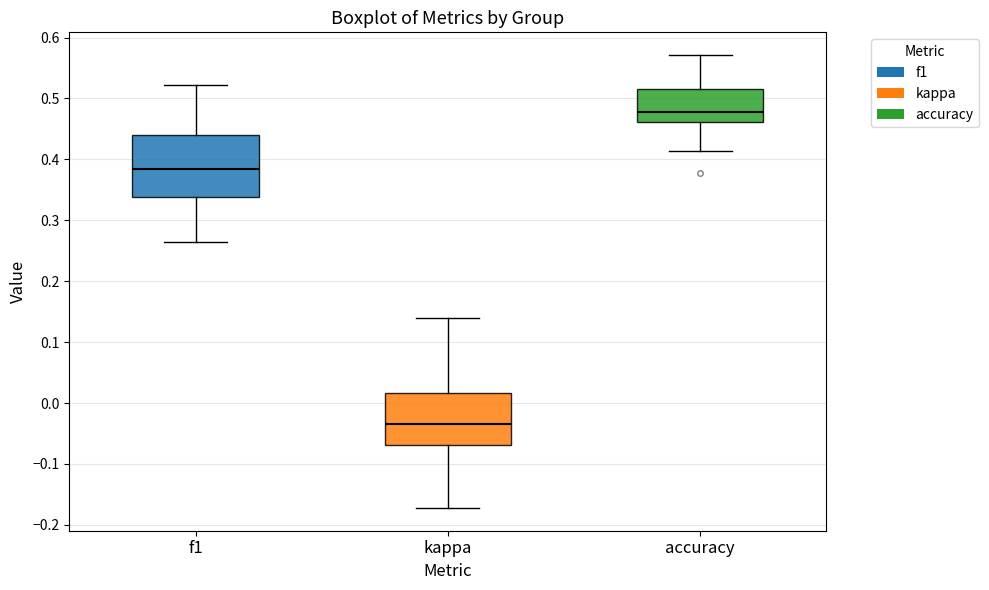

Which box's median line is the highest?

accuracy